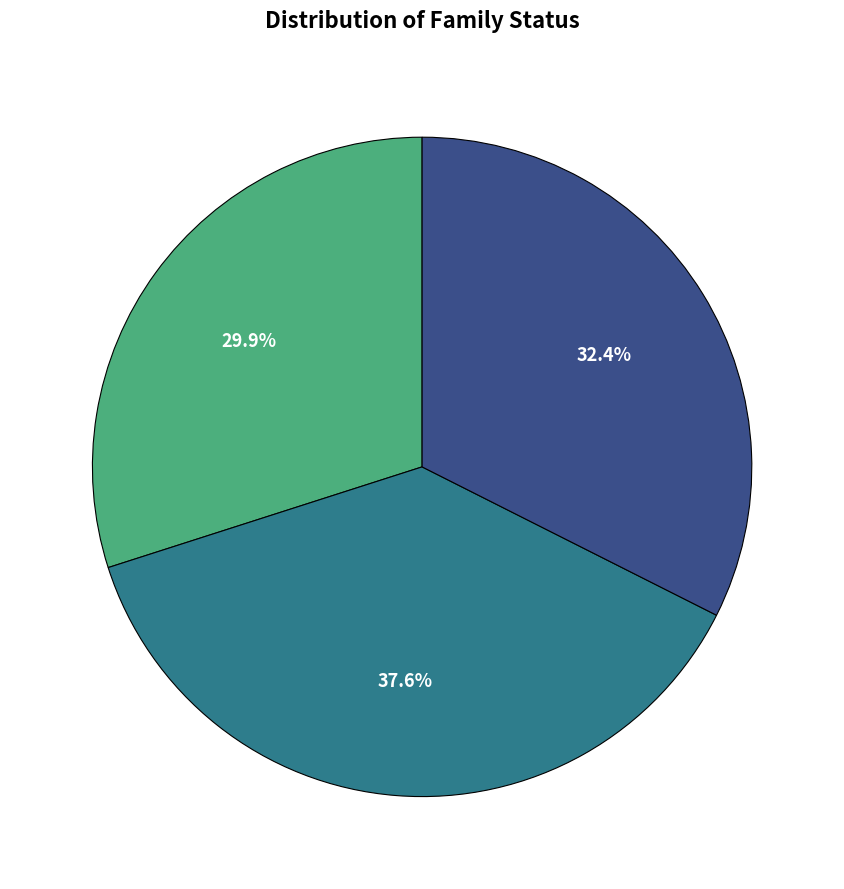

Is there any slice that represents more than half of the pie?

No